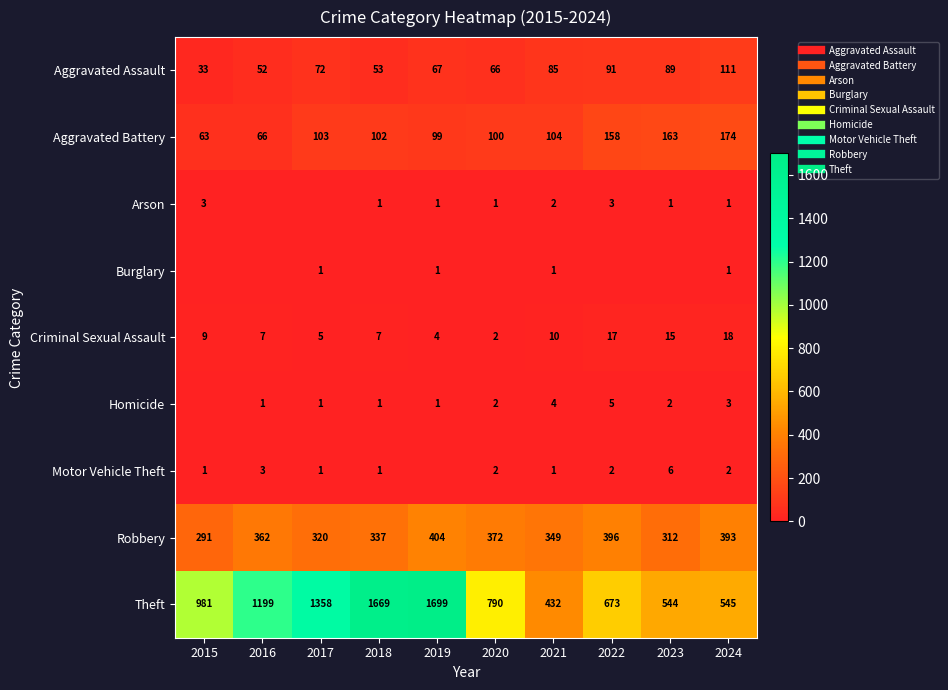

How many distinct data groups are displayed?

9